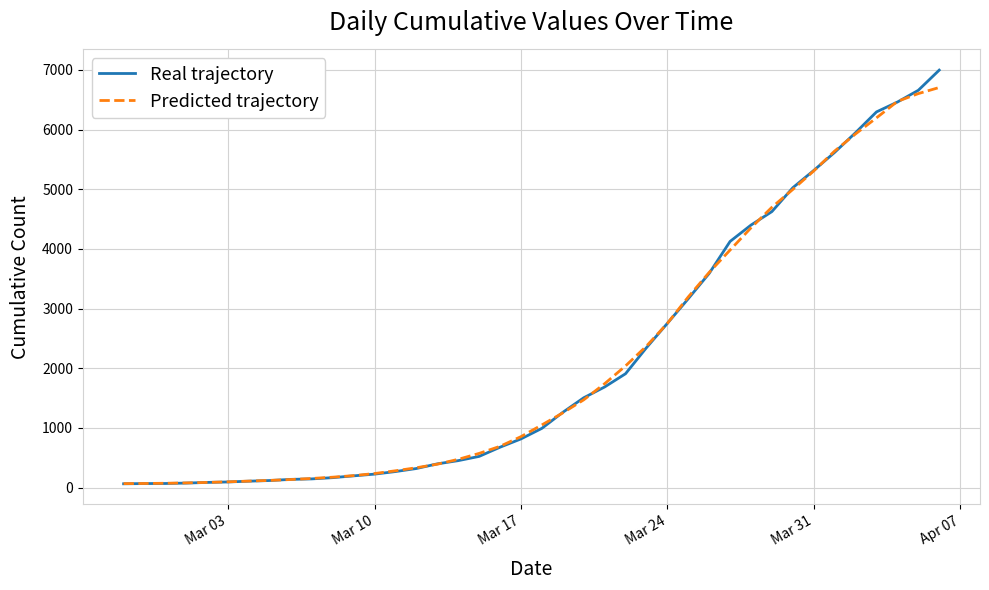

Which series has the largest range (max minus min)?

Real trajectory